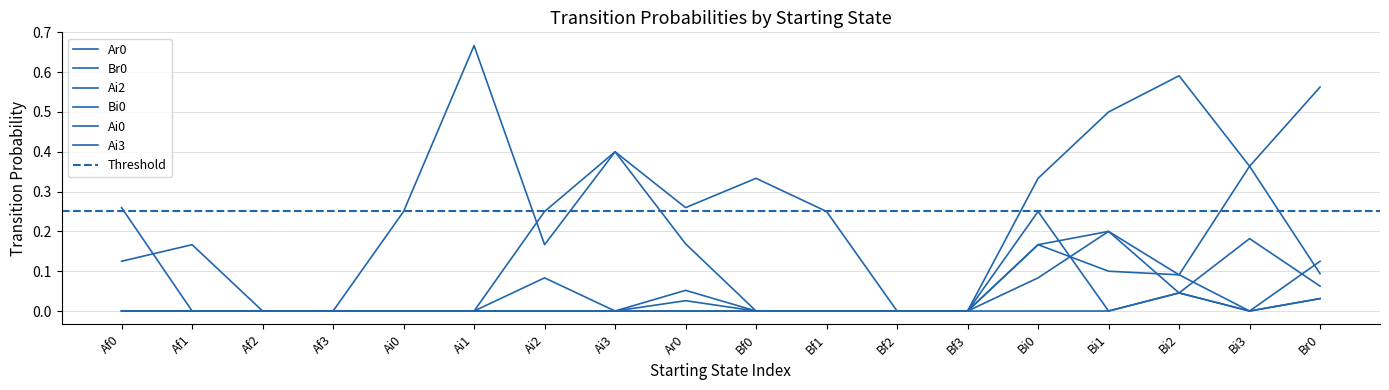

List the series in order of their peak value, lowest first.

Ai0, Bi0, Ai3, Ai2, Ar0, Br0